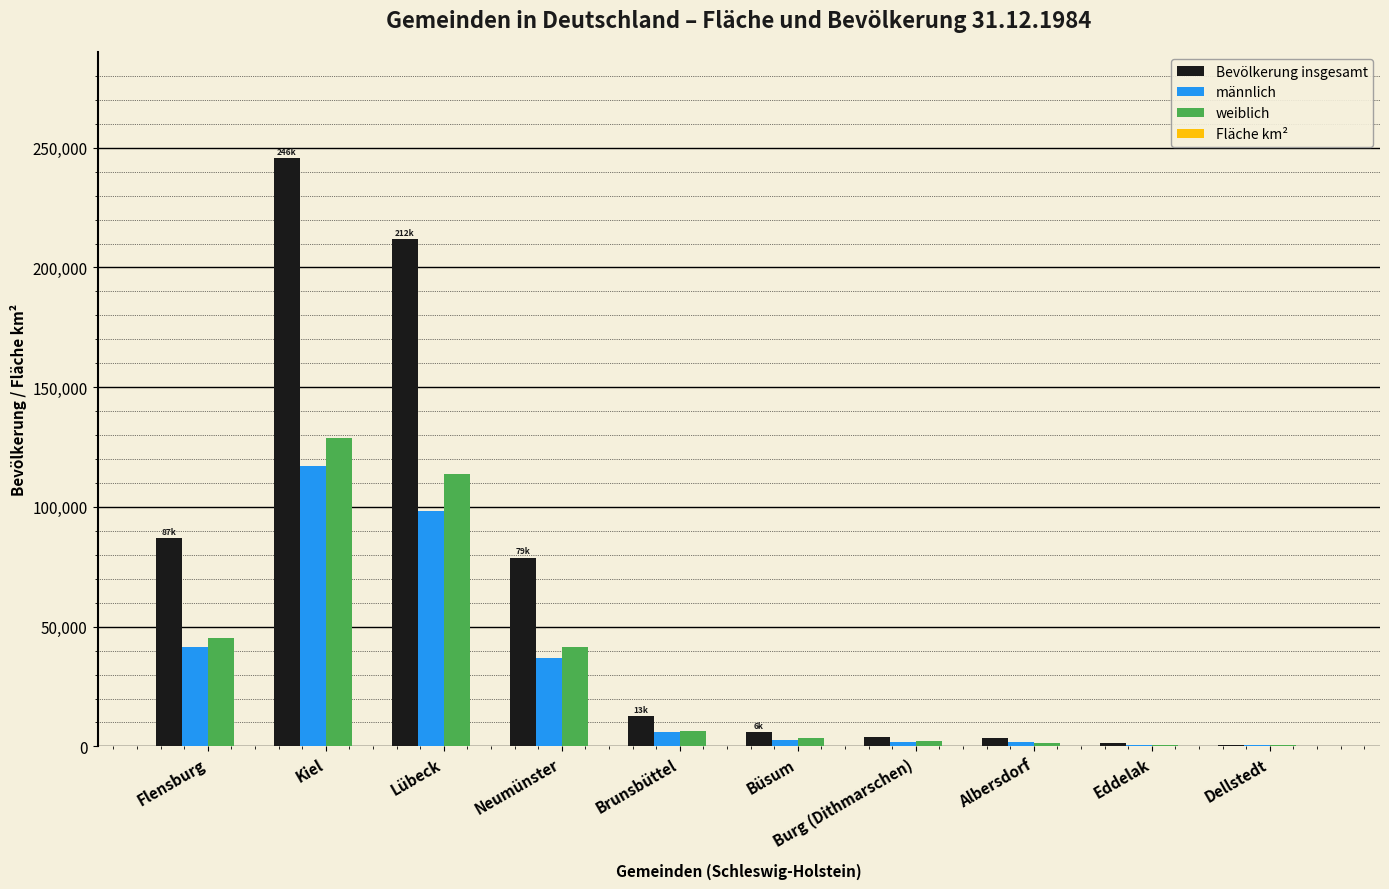

Which series has the widest spread of values?

Bevölkerung insgesamt